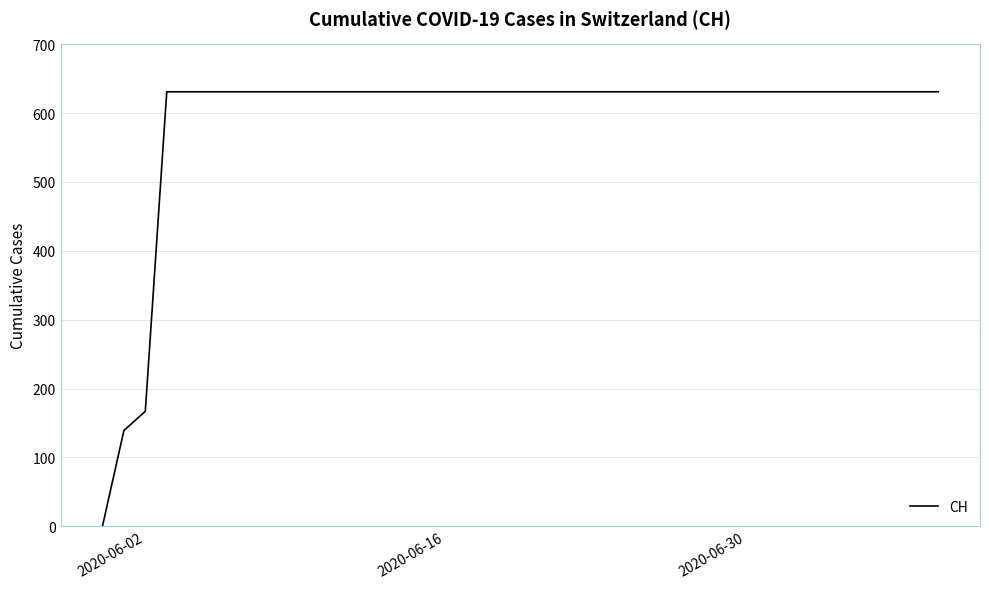

What is the difference between the maximum and minimum values?

631